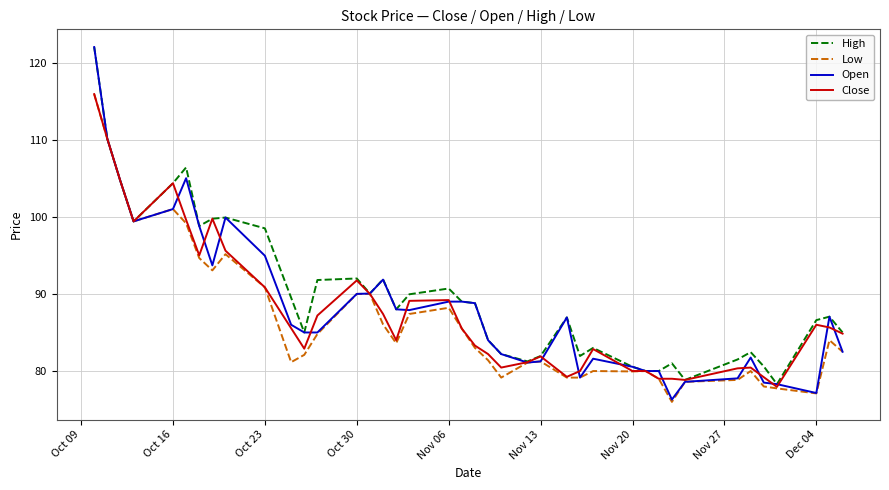

What is the lowest value of the Low series?

76.0